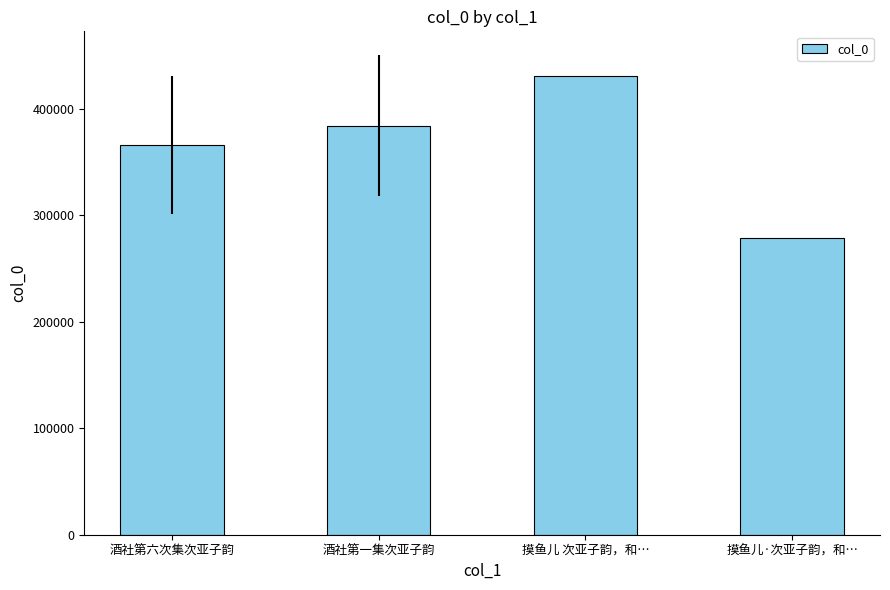

What is the greatest value displayed?

430634.0